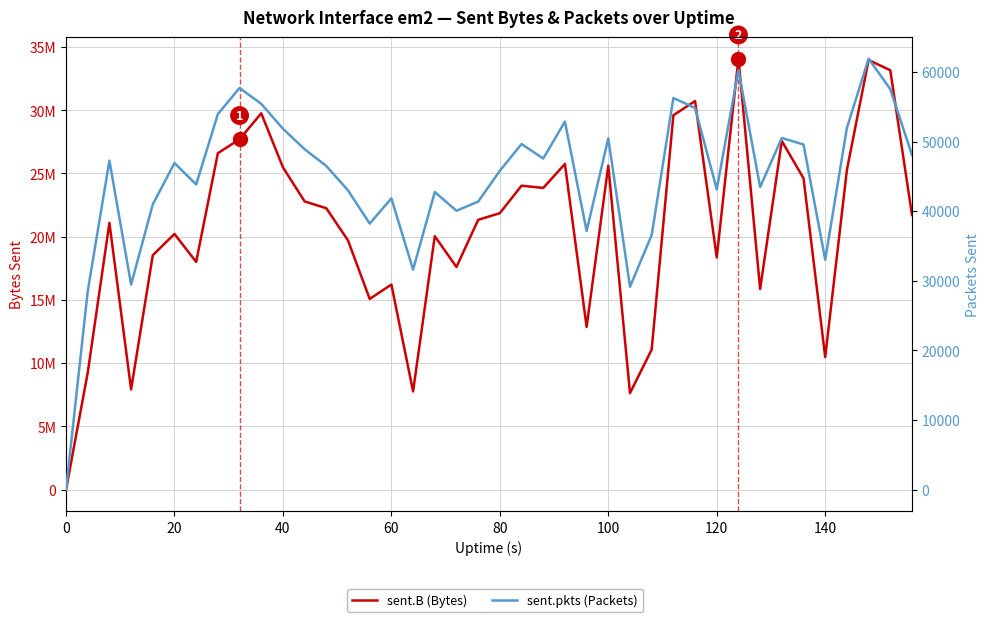

Is the value of sent.pkts (Packets) at 38 greater than the value of sent.B (Bytes) at 100?

No